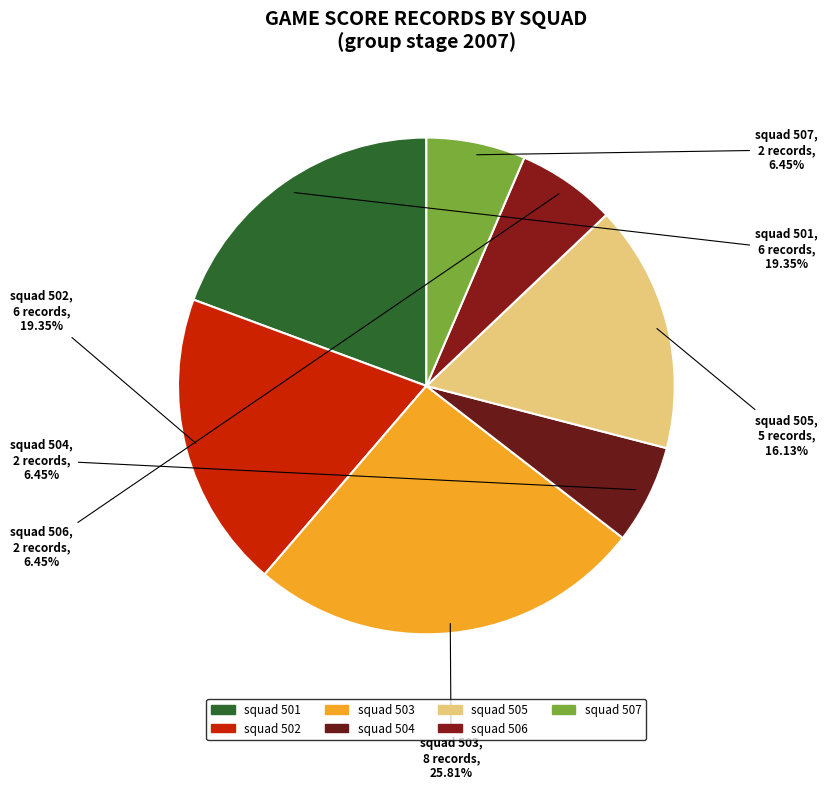

What is the largest slice in the pie chart?

squad 503